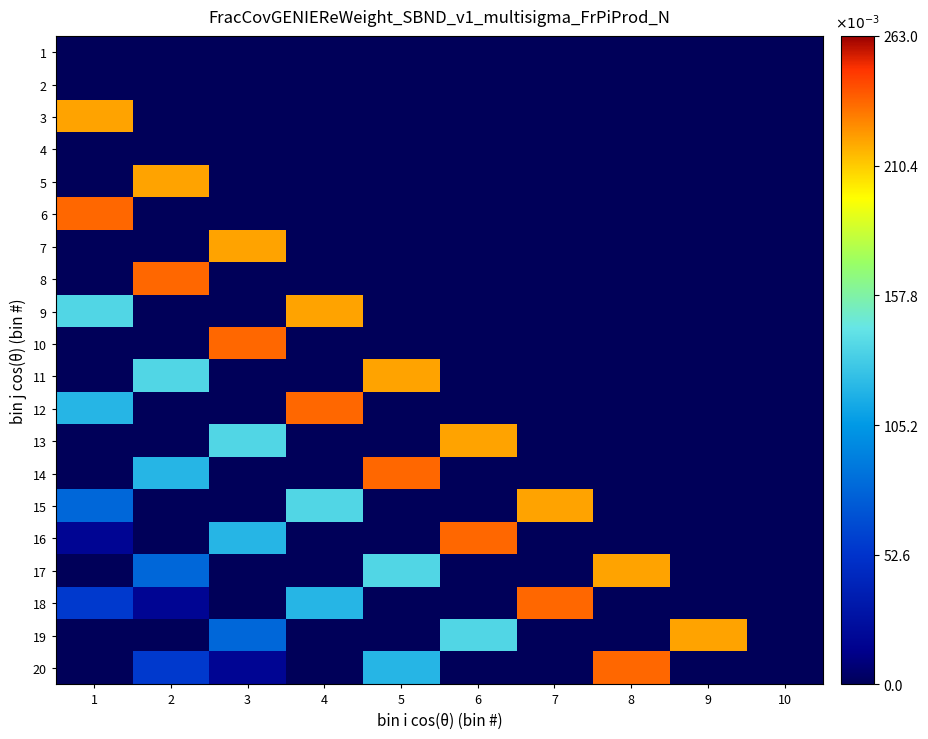

What is the spread (max minus min) of values at 4?

0.5